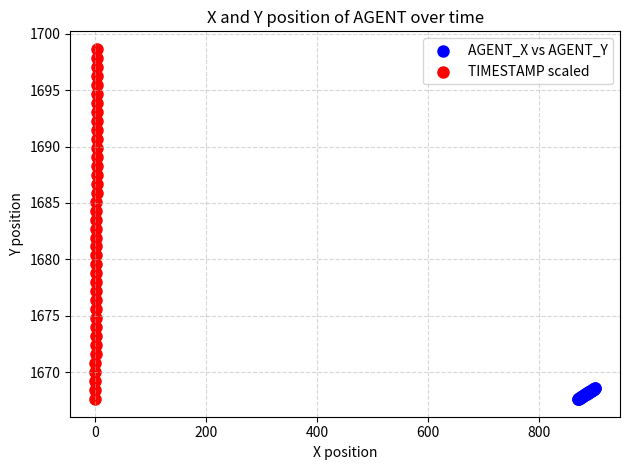

Which series contains the highest Y value?

TIMESTAMP scaled